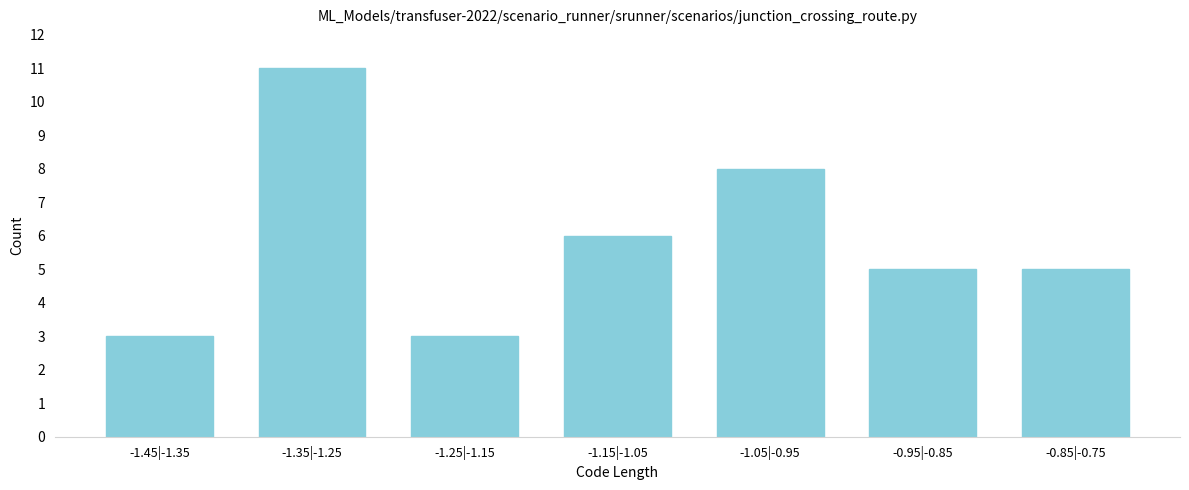

Reading right to left, transcribe all the data shown in this chart.

5	5	8	6	3	11	3